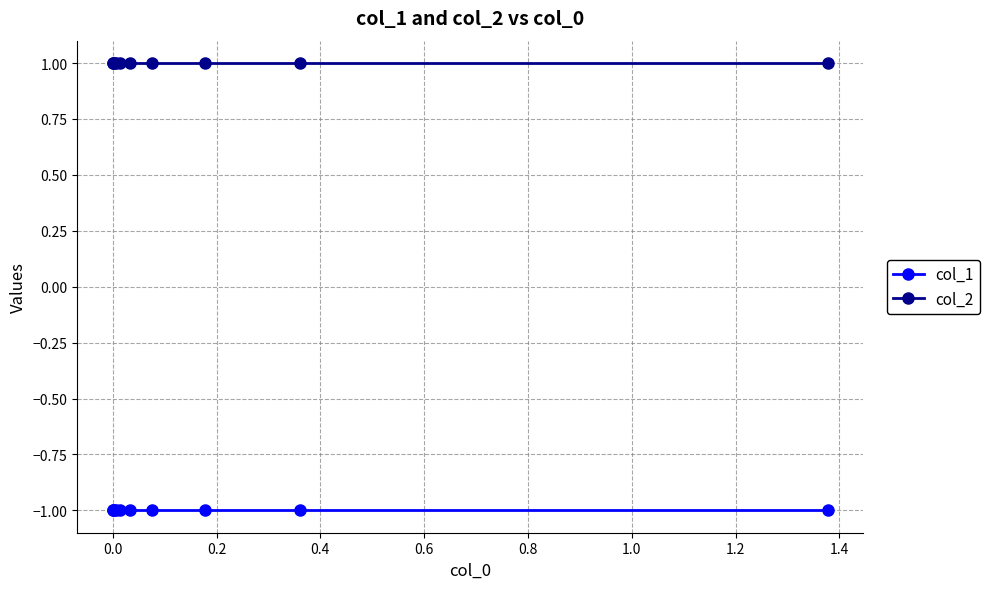

What is the sum of all col_2 values?

10